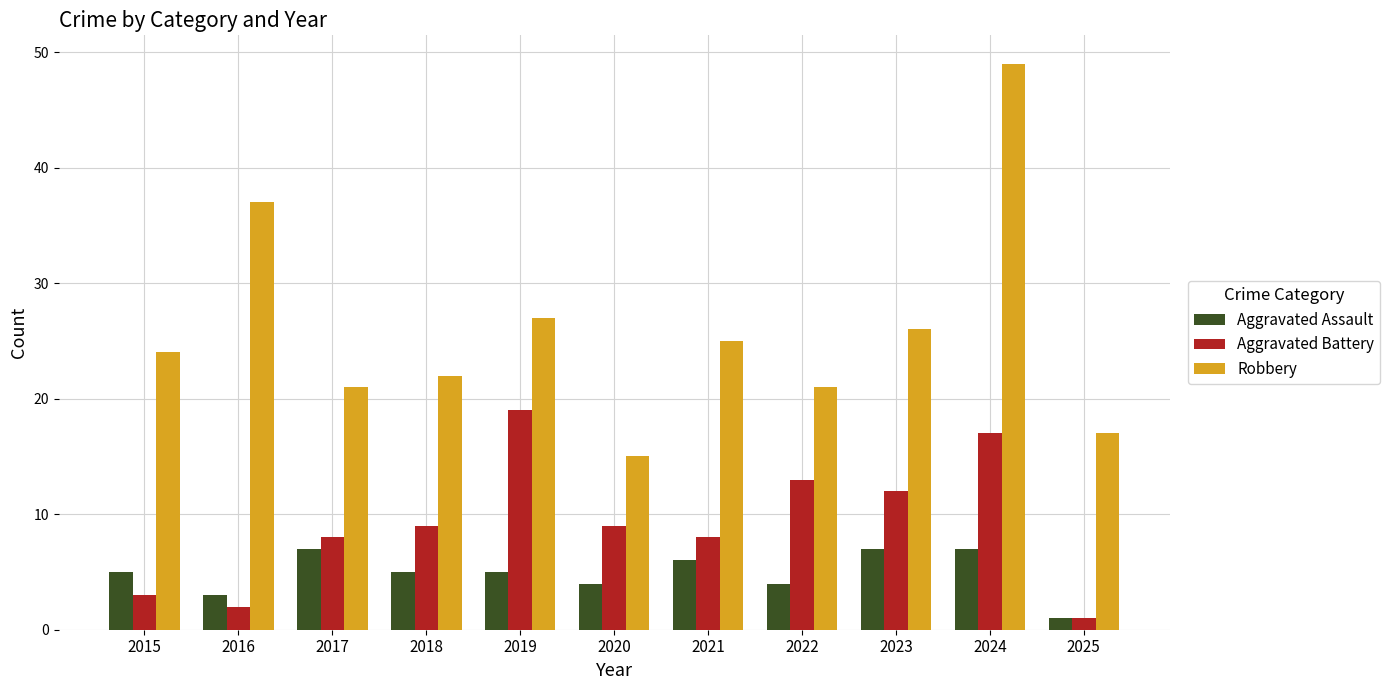

True or false: Aggravated Battery has a value of 4 at 2022.

False